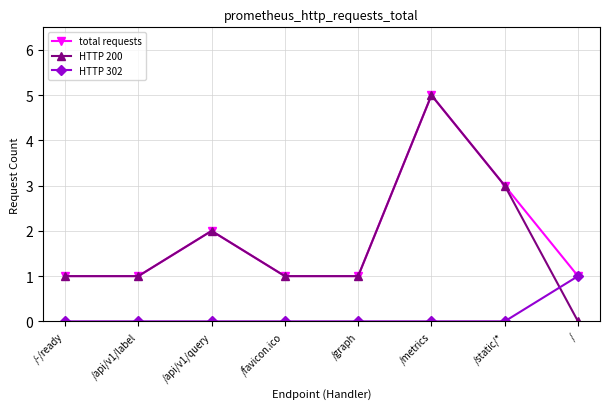

Reading left to right, list all the values displayed in this chart.

total requests: /-/ready=1	/api/v1/label=1	/api/v1/query=2	/favicon.ico=1	/graph=1	/metrics=5	/static/*=3	/=1
HTTP 200: /-/ready=1	/api/v1/label=1	/api/v1/query=2	/favicon.ico=1	/graph=1	/metrics=5	/static/*=3	/=0
HTTP 302: /-/ready=0	/api/v1/label=0	/api/v1/query=0	/favicon.ico=0	/graph=0	/metrics=0	/static/*=0	/=1